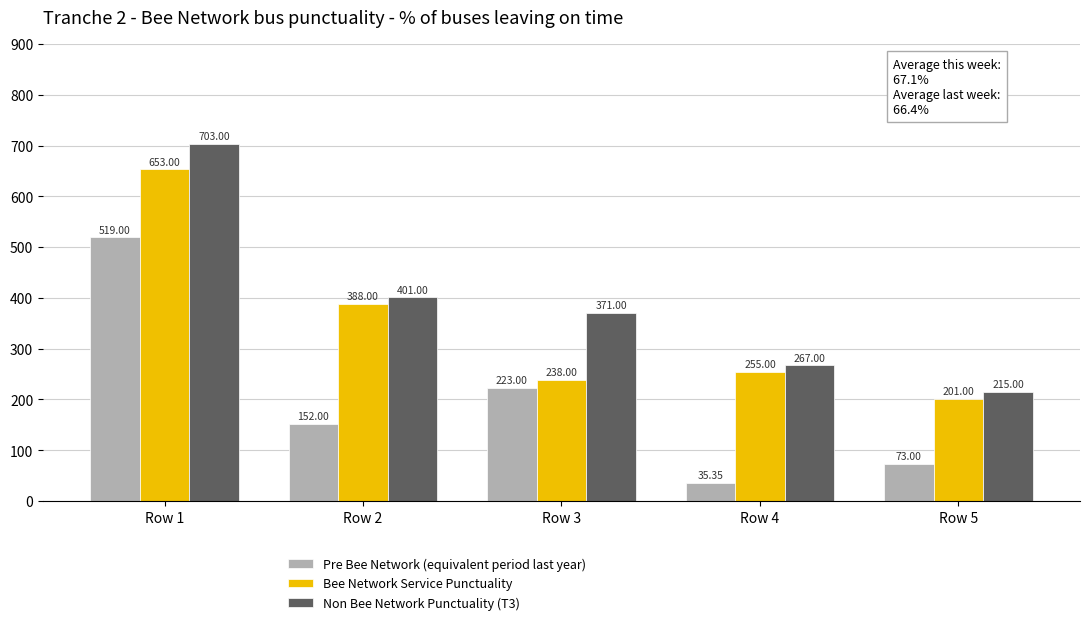

What are all the series names shown in the legend?

Pre Bee Network (equivalent period last year), Bee Network Service Punctuality, Non Bee Network Punctuality (T3)